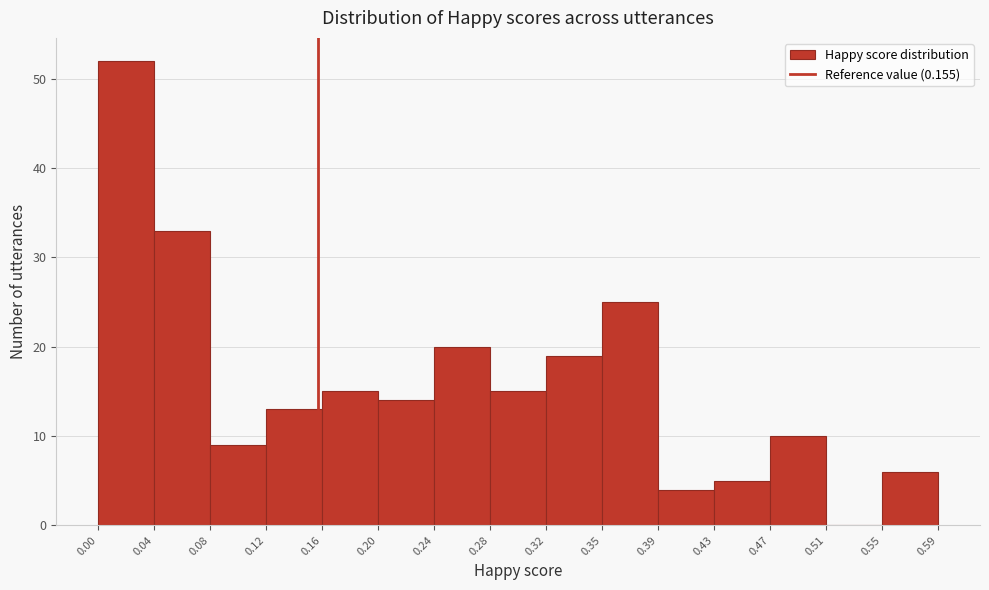

What is the height of the bar covering 0.08 to 0.12 on the x-axis? The values are not printed on the chart, so give them approximately, as read against the axis.

9